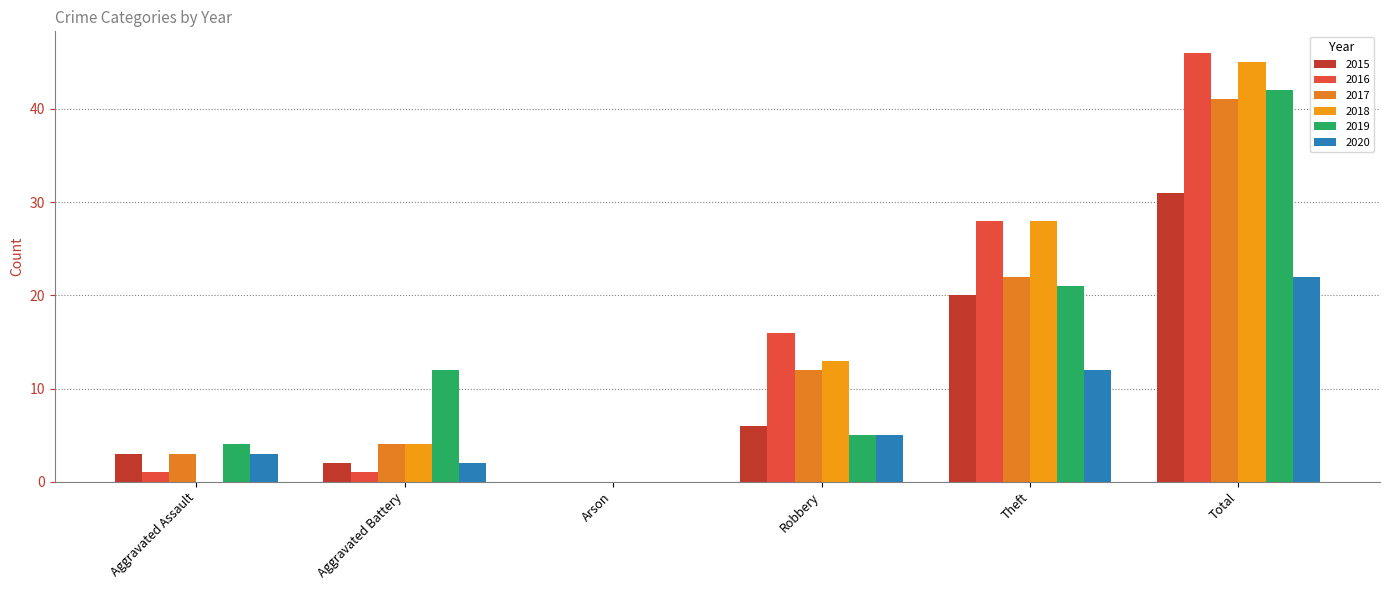

True or false: 2020 has a value of 12 at Theft.

True